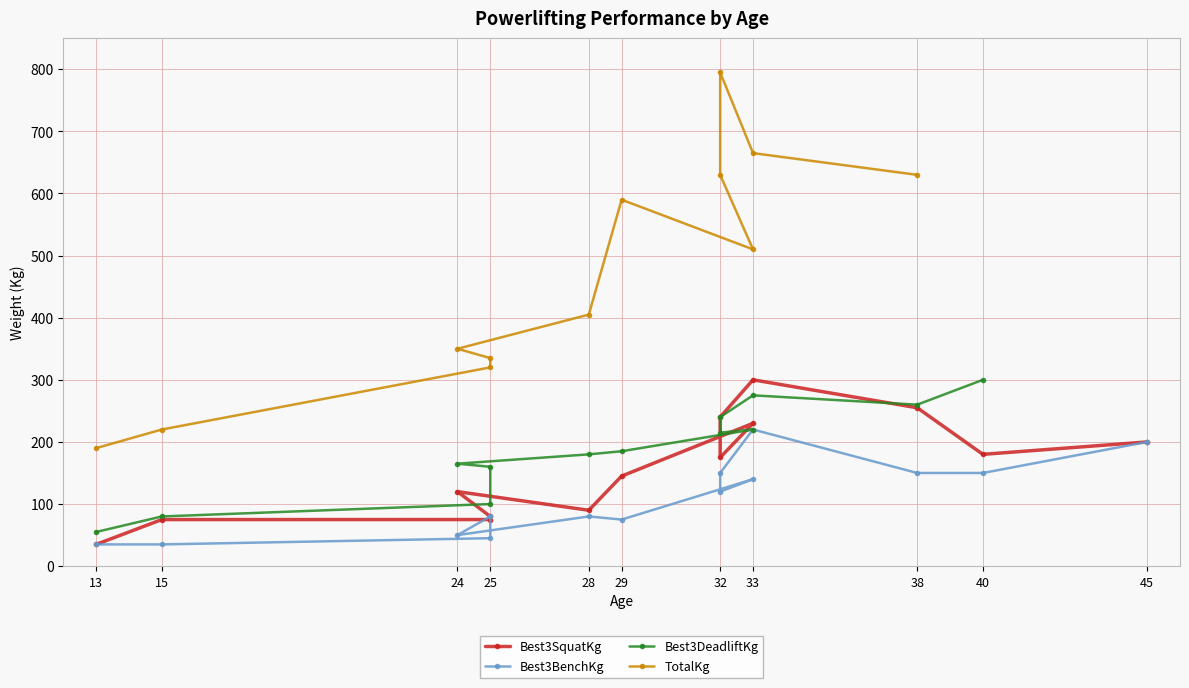

True or false: TotalKg and Best3SquatKg cross at least once.

False